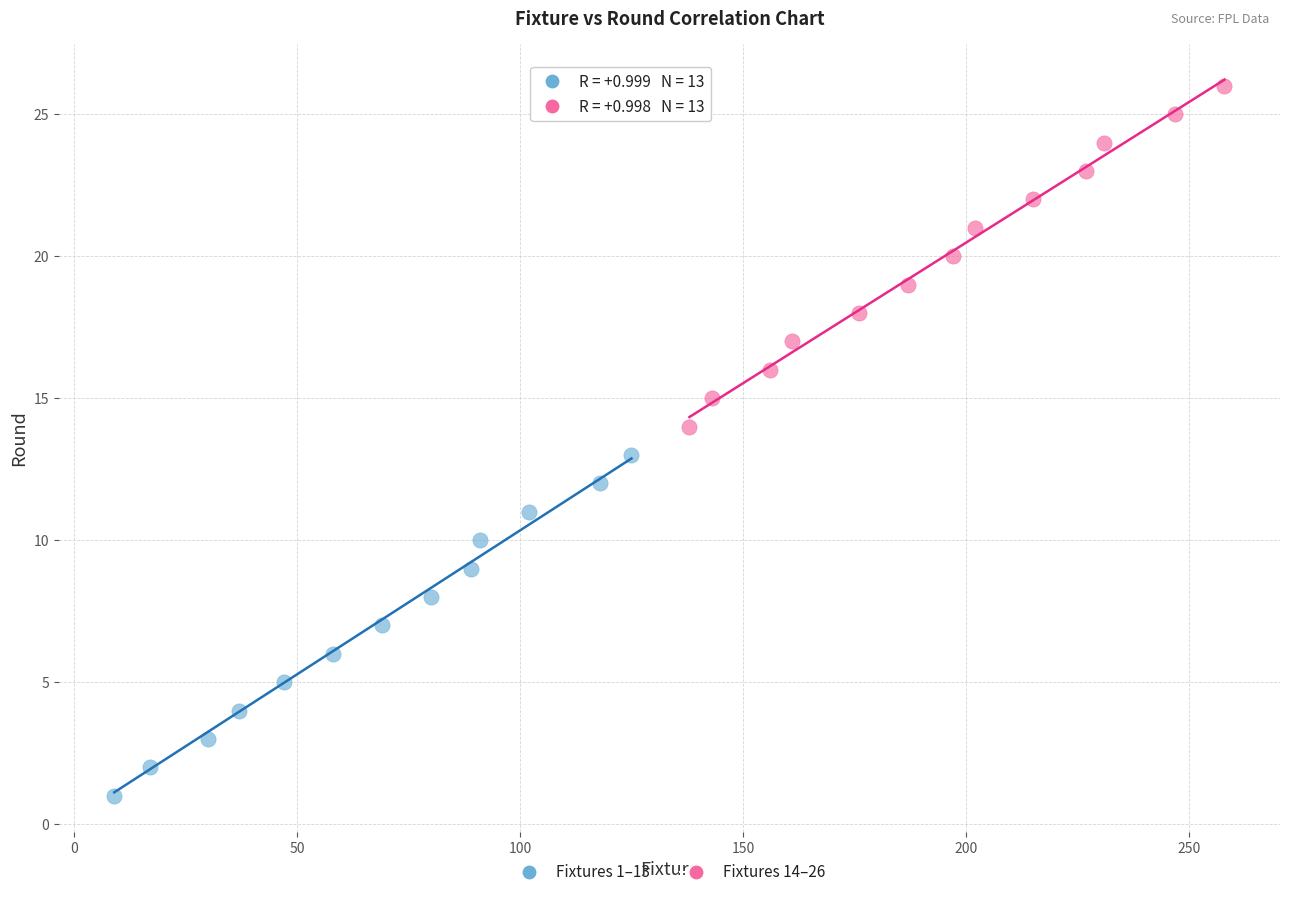

Which series reaches the maximum Y coordinate?

Fixtures 14–26